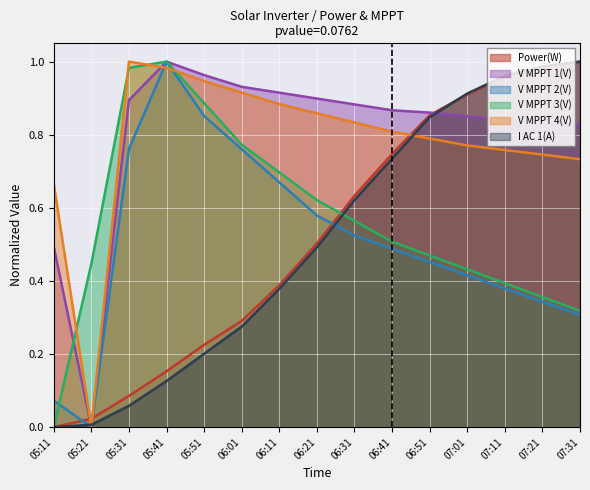

Which series ends up on top after the final intersection of V MPPT 3(V) and V MPPT 2(V)?

V MPPT 3(V)